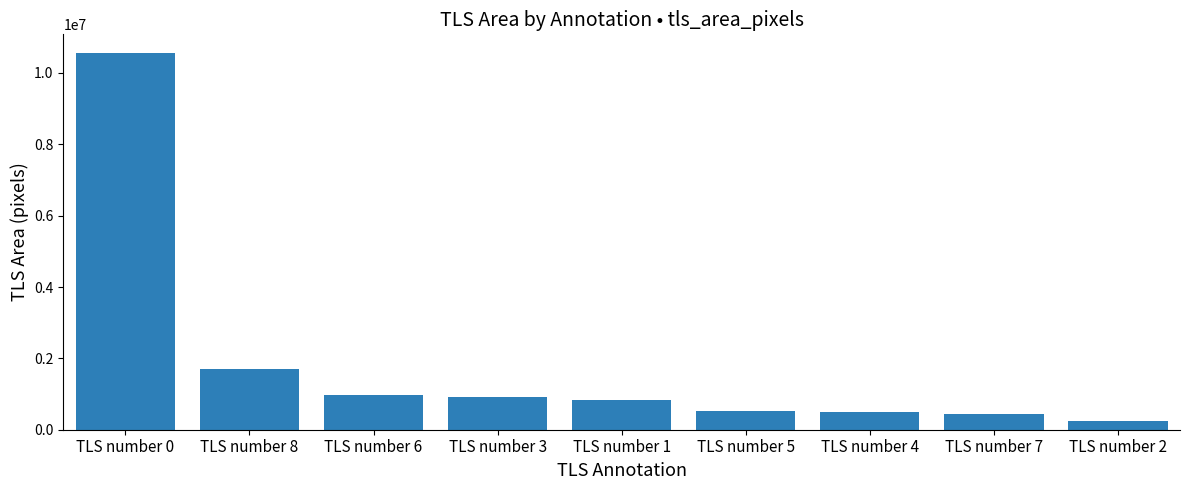

Which has a higher value, TLS number 3 or TLS number 2?

TLS number 3